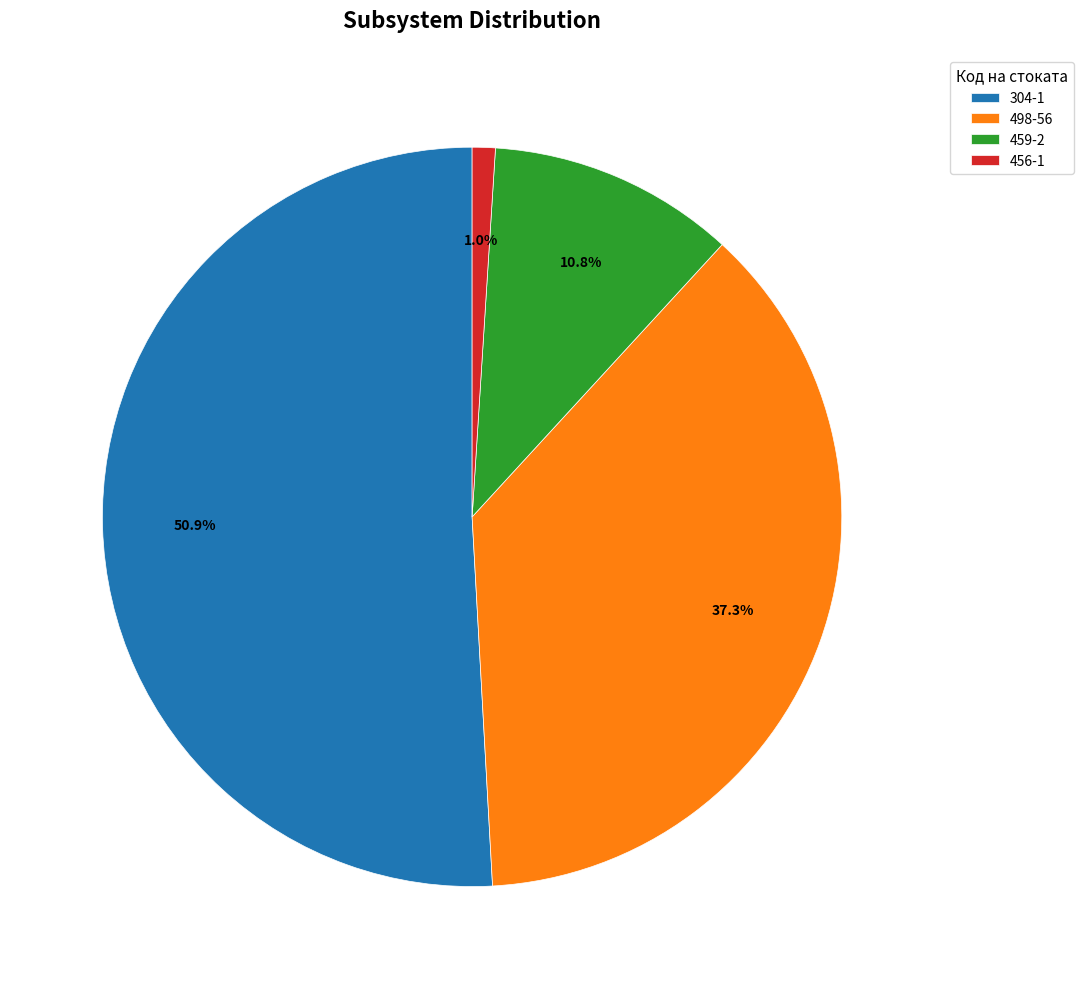

Does 304-1 account for over 50% of the chart?

Yes